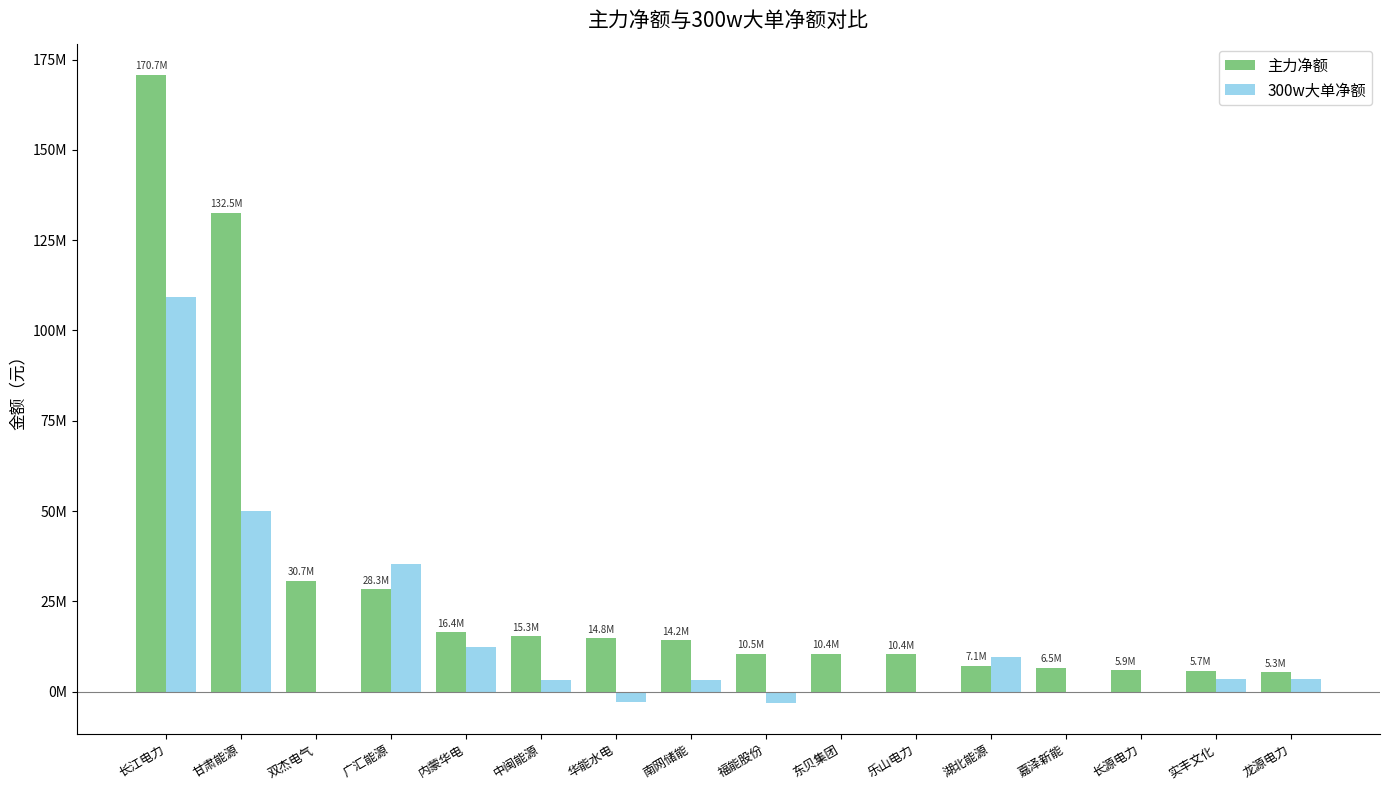

What is the total value across all series at 嘉泽新能?

6519407